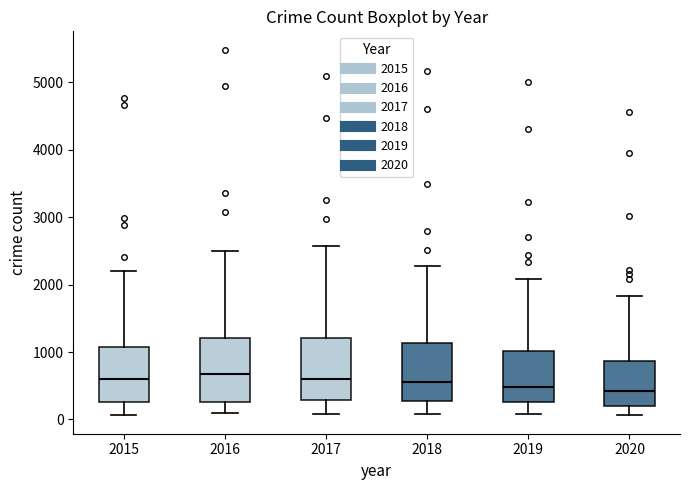

Reading left to right, transcribe this box plot: for each box, give where its median line is, the range the box spans, and where its two whiskers end, as read against the y-axis. The values are not printed on the chart, so give them approximately, as read against the axis.

2015: median 600, box 300 to 1100, whiskers 100 to 2200
2016: median 700, box 300 to 1200, whiskers 100 to 2500
2017: median 600, box 300 to 1200, whiskers 100 to 2600
2018: median 600, box 300 to 1100, whiskers 100 to 2300
2019: median 500, box 300 to 1000, whiskers 100 to 2100
2020: median 400, box 200 to 900, whiskers 100 to 1800